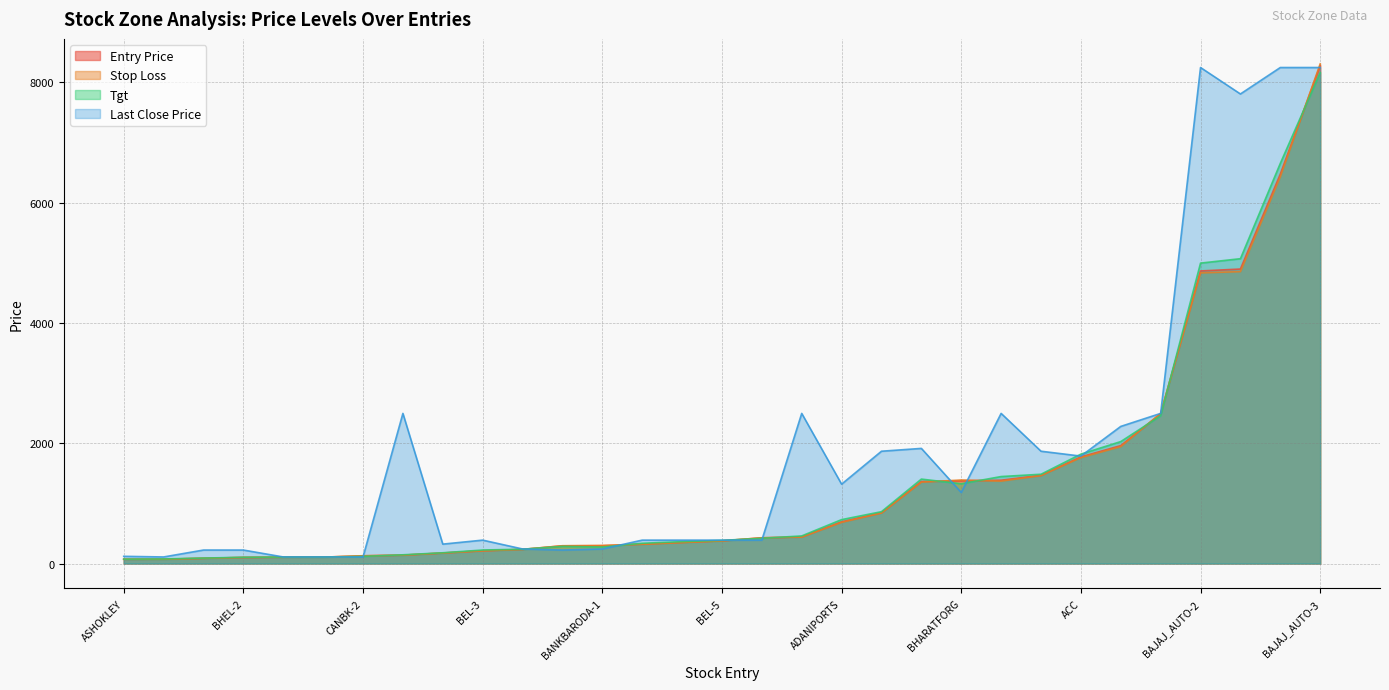

After their last crossing, which series has the higher values: Entry Price or Stop Loss?

Entry Price